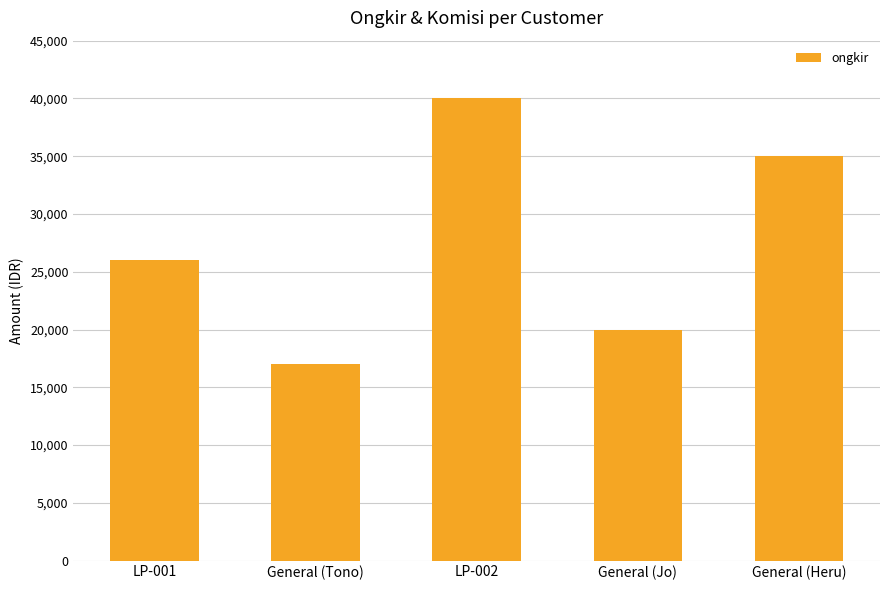

Read the value at LP-002, to the nearest 10.

40000